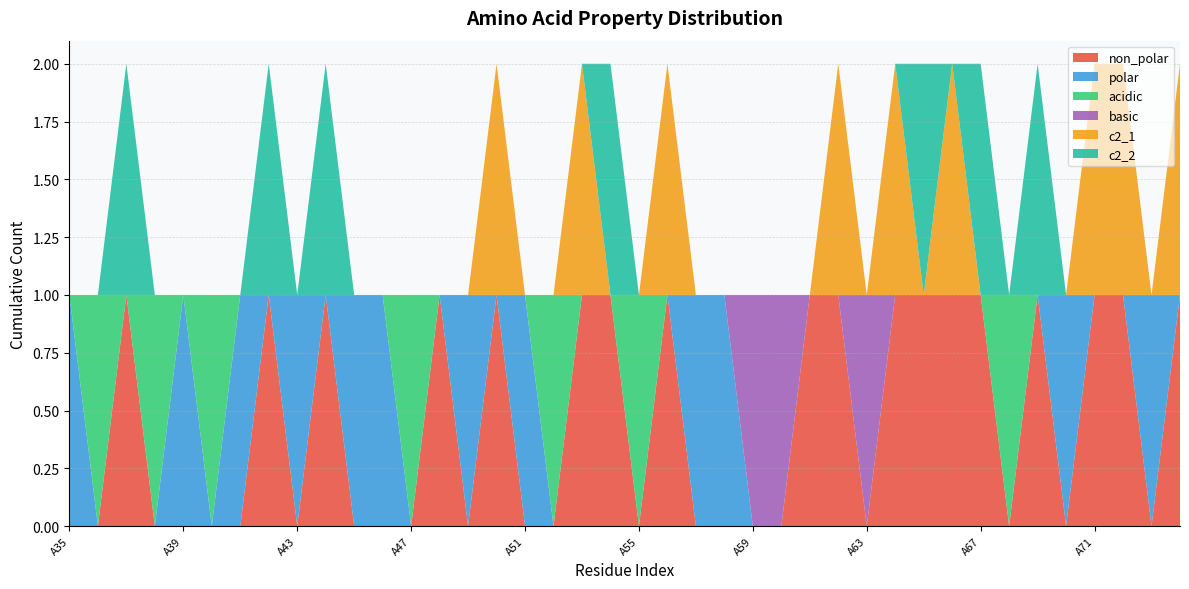

Reading left to right, list all the values displayed in this chart.

non_polar: A35=0	A36=0	A37=1	A38=0	A39=0	A40=0	A41=0	A42=1	A43=0	A44=1	A45=0	A46=0	A47=0	A48=1	A49=0	A50=1	A51=0	A52=0	A53=1	A54=1	A55=0	A56=1	A57=0	A58=0	A59=0	A60=0	A61=1	A62=1	A63=0	A64=1	A65=1	A66=1	A67=1	A68=0	A69=1	A70=0	A71=1	A72=1	A73=0	A74=1
polar: A35=1	A36=0	A37=0	A38=0	A39=1	A40=0	A41=1	A42=0	A43=1	A44=0	A45=1	A46=1	A47=0	A48=0	A49=1	A50=0	A51=1	A52=0	A53=0	A54=0	A55=0	A56=0	A57=1	A58=1	A59=0	A60=0	A61=0	A62=0	A63=0	A64=0	A65=0	A66=0	A67=0	A68=0	A69=0	A70=1	A71=0	A72=0	A73=1	A74=0
acidic: A35=0	A36=1	A37=0	A38=1	A39=0	A40=1	A41=0	A42=0	A43=0	A44=0	A45=0	A46=0	A47=1	A48=0	A49=0	A50=0	A51=0	A52=1	A53=0	A54=0	A55=1	A56=0	A57=0	A58=0	A59=0	A60=0	A61=0	A62=0	A63=0	A64=0	A65=0	A66=0	A67=0	A68=1	A69=0	A70=0	A71=0	A72=0	A73=0	A74=0
basic: A35=0	A36=0	A37=0	A38=0	A39=0	A40=0	A41=0	A42=0	A43=0	A44=0	A45=0	A46=0	A47=0	A48=0	A49=0	A50=0	A51=0	A52=0	A53=0	A54=0	A55=0	A56=0	A57=0	A58=0	A59=1	A60=1	A61=0	A62=0	A63=1	A64=0	A65=0	A66=0	A67=0	A68=0	A69=0	A70=0	A71=0	A72=0	A73=0	A74=0
c2_1: A35=0	A36=0	A37=0	A38=0	A39=0	A40=0	A41=0	A42=0	A43=0	A44=0	A45=0	A46=0	A47=0	A48=0	A49=0	A50=1	A51=0	A52=0	A53=1	A54=0	A55=0	A56=1	A57=0	A58=0	A59=0	A60=0	A61=0	A62=1	A63=0	A64=1	A65=0	A66=1	A67=0	A68=0	A69=0	A70=0	A71=1	A72=1	A73=0	A74=1
c2_2: A35=0	A36=0	A37=1	A38=0	A39=0	A40=0	A41=0	A42=1	A43=0	A44=1	A45=0	A46=0	A47=0	A48=0	A49=0	A50=0	A51=0	A52=0	A53=0	A54=1	A55=0	A56=0	A57=0	A58=0	A59=0	A60=0	A61=0	A62=0	A63=0	A64=0	A65=1	A66=0	A67=1	A68=0	A69=1	A70=0	A71=0	A72=0	A73=0	A74=0